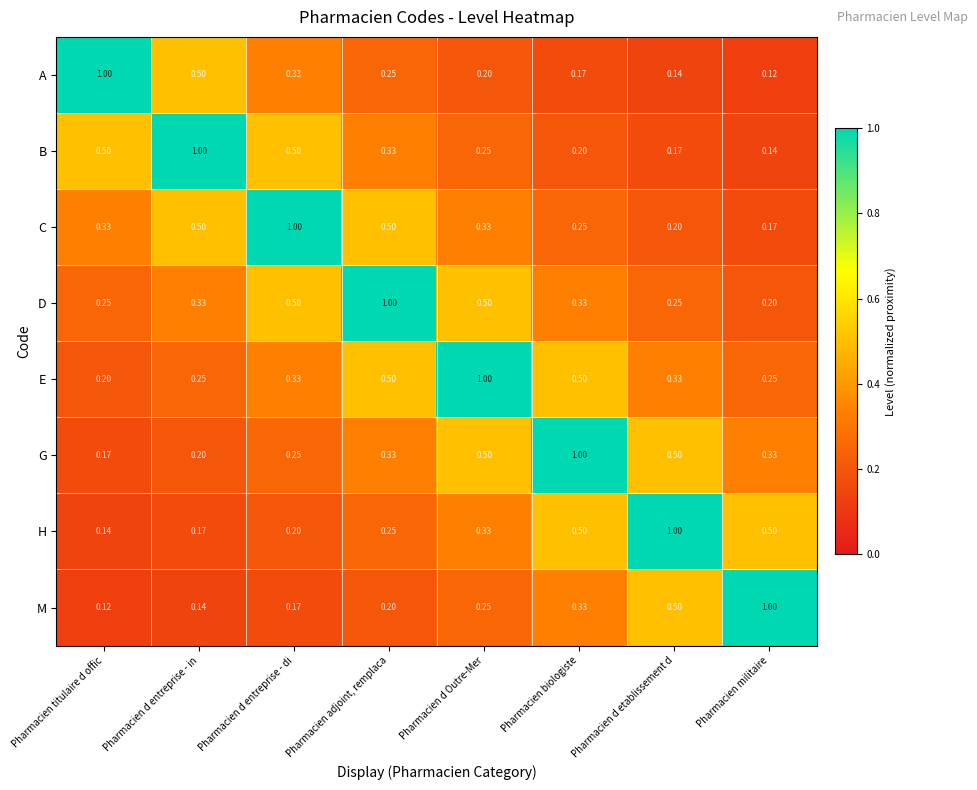

At which label is D closest to 0?

Pharmacien militaire